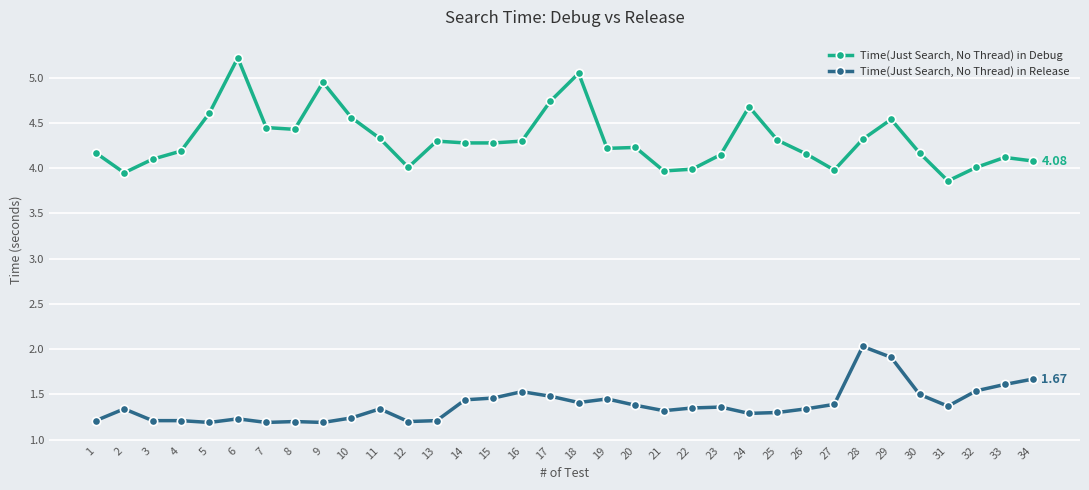

What is the average value of the Time(Just Search, No Thread) in Debug series?

4.3